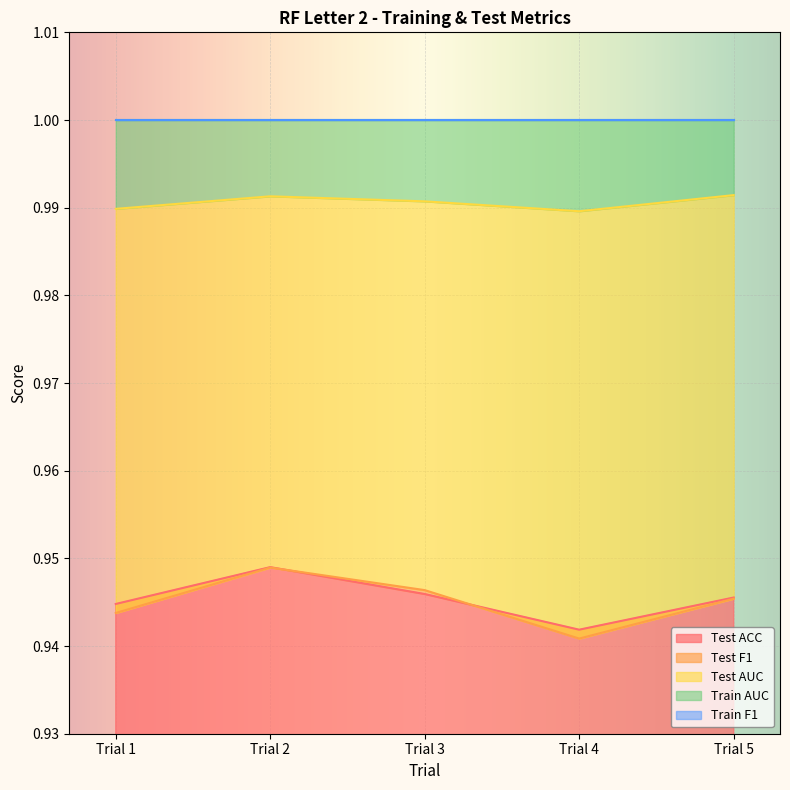

Which category has the highest value in the Test F1 series?

Trial 2